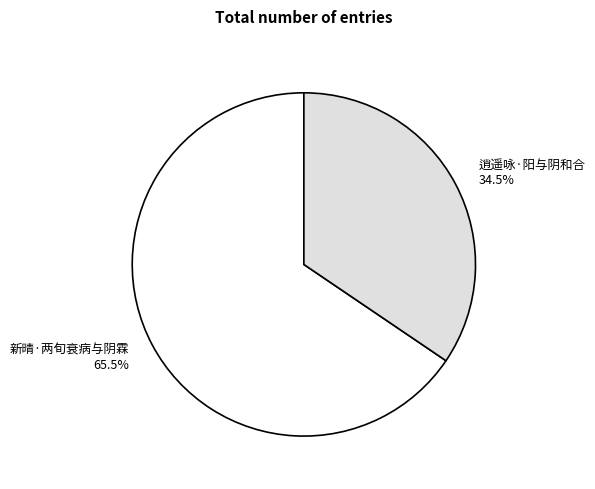

How many slices are in this pie chart?

2